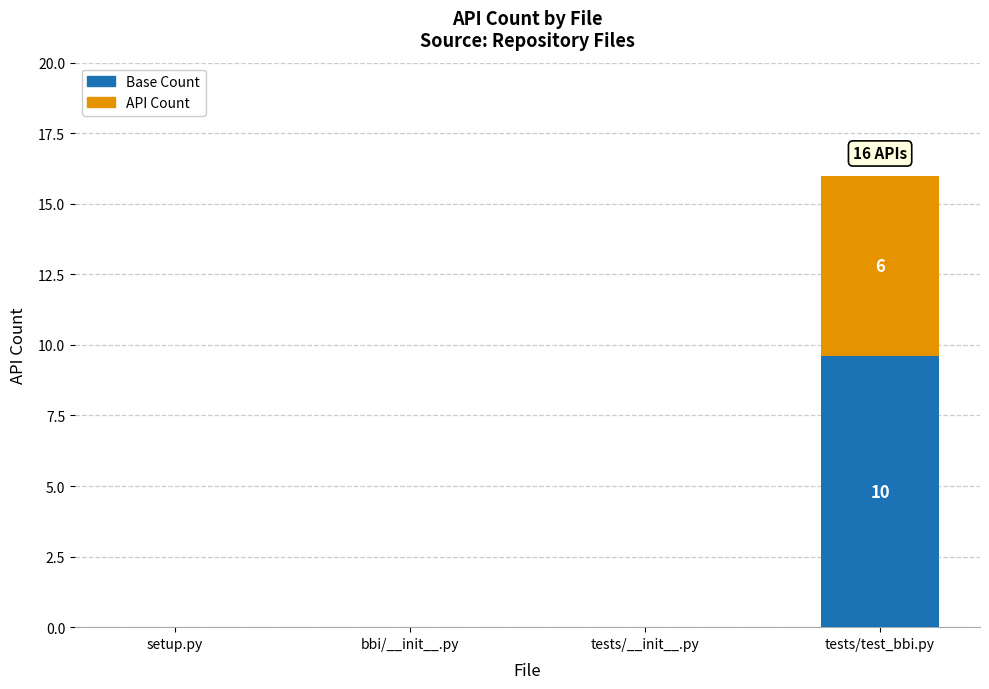

How many categories are shown in the chart?

4